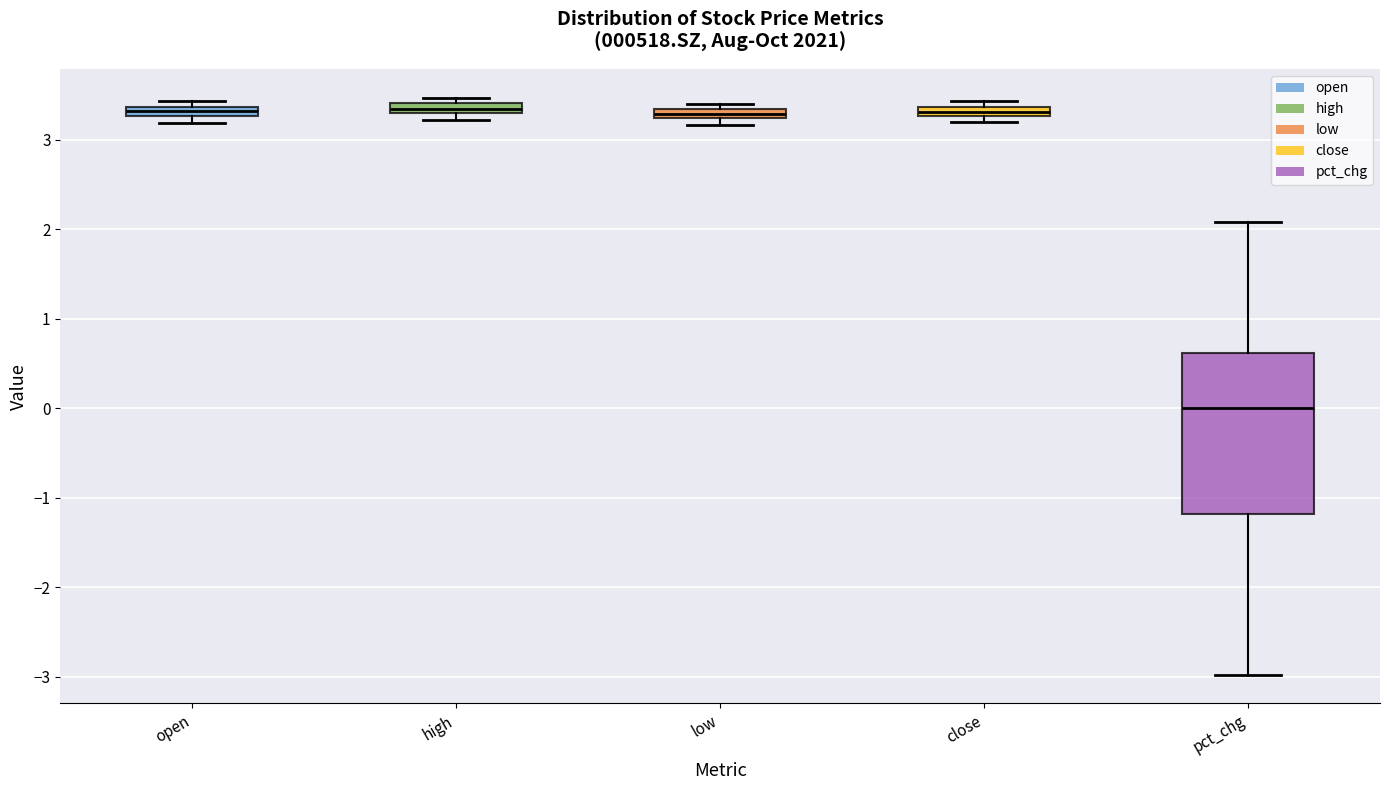

Where does the lower whisker of the box for pct_chg end on the y-axis? The values are not printed on the chart, so give them approximately, as read against the axis.

-3.0